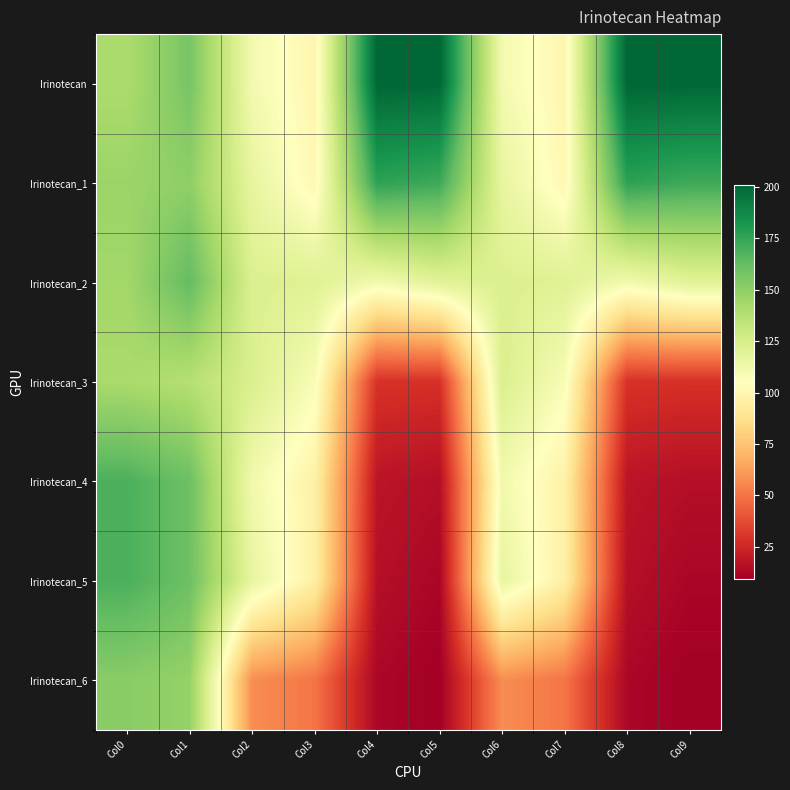

Count the number of categories in the chart.

10